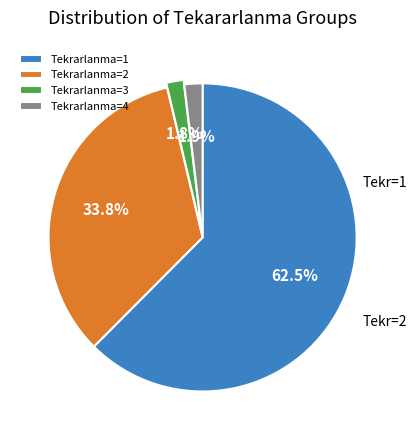

What is the largest slice in the pie chart?

Tekrarlanma=1